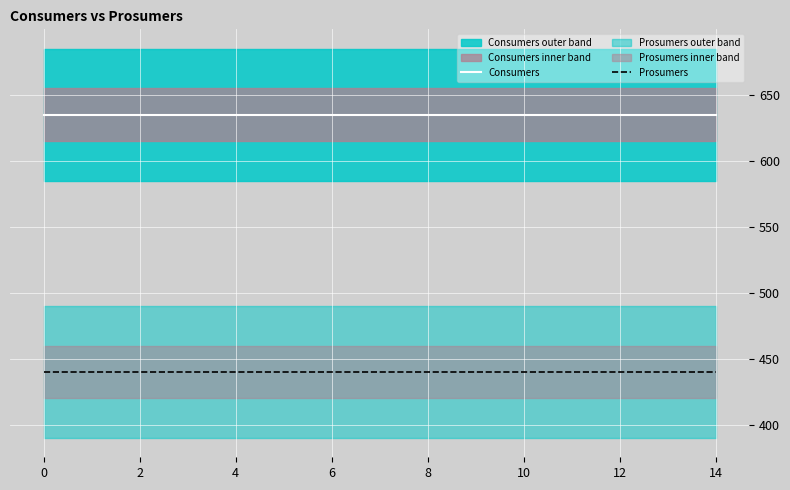

Is the value of Prosumers at 8 greater than the value of Consumers at 10?

No